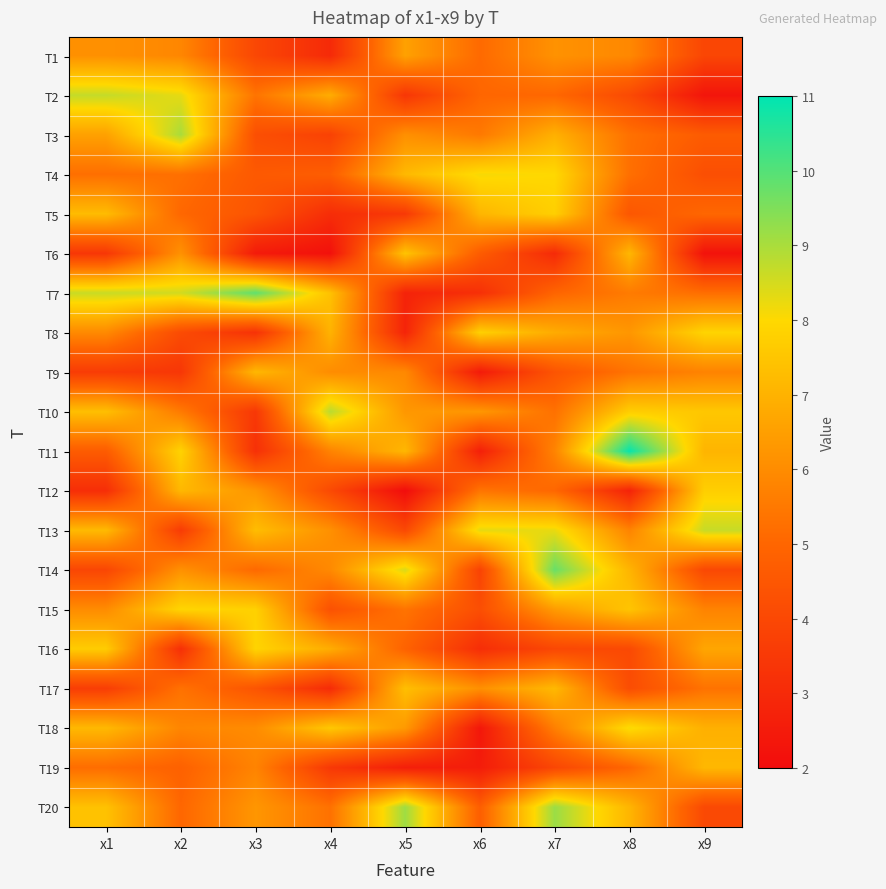

At how many categories does at least one series exceed 6?

9